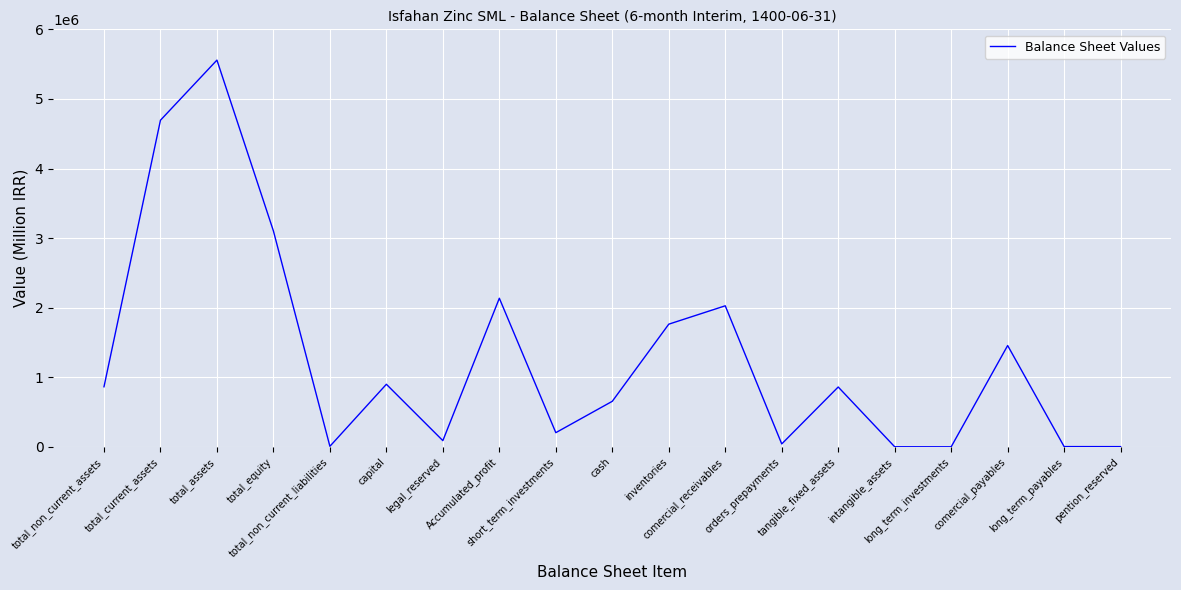

Where is the first local minimum?

total_non_current_liabilities